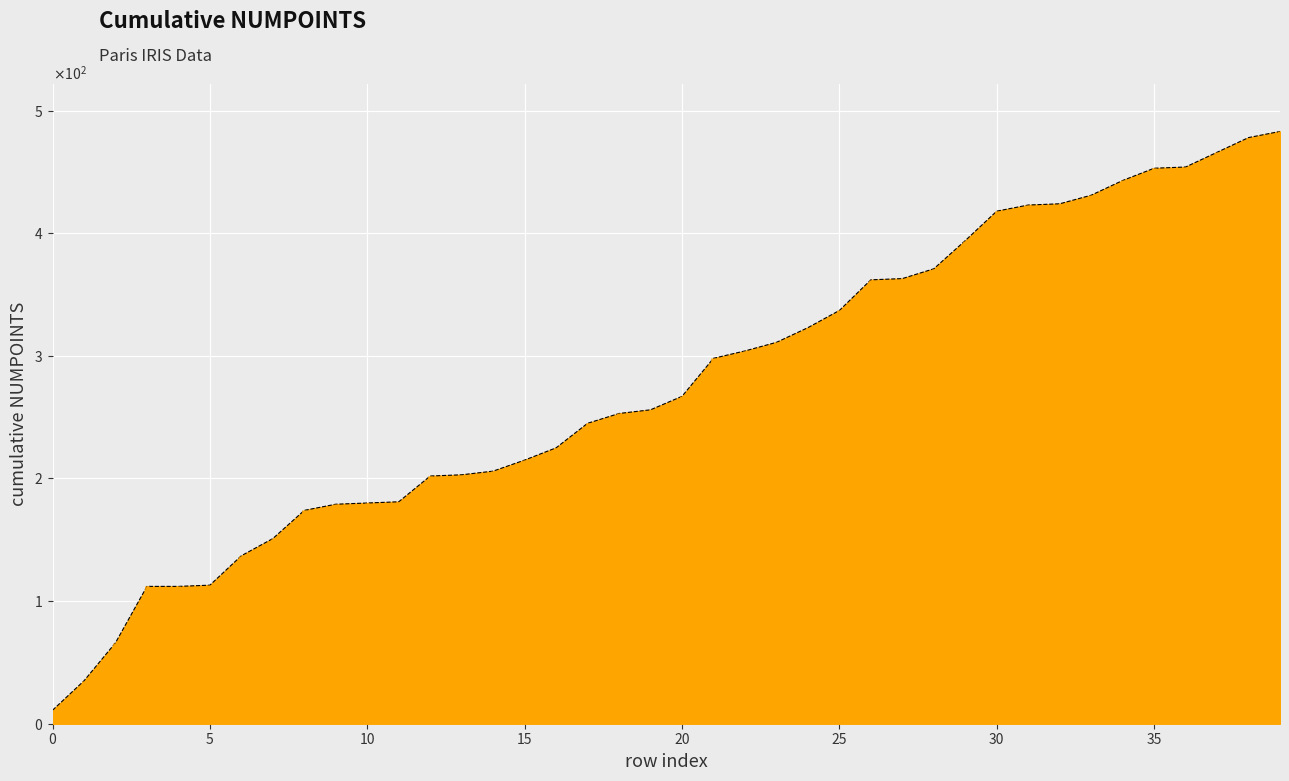

List the labels in order of value, largest first.

39, 38, 37, 36, 35, 34, 33, 32, 31, 30, 29, 28, 27, 26, 25, 24, 23, 22, 21, 20, 19, 18, 17, 16, 15, 14, 13, 12, 11, 10, 9, 8, 7, 6, 5, 3, 4, 2, 1, 0